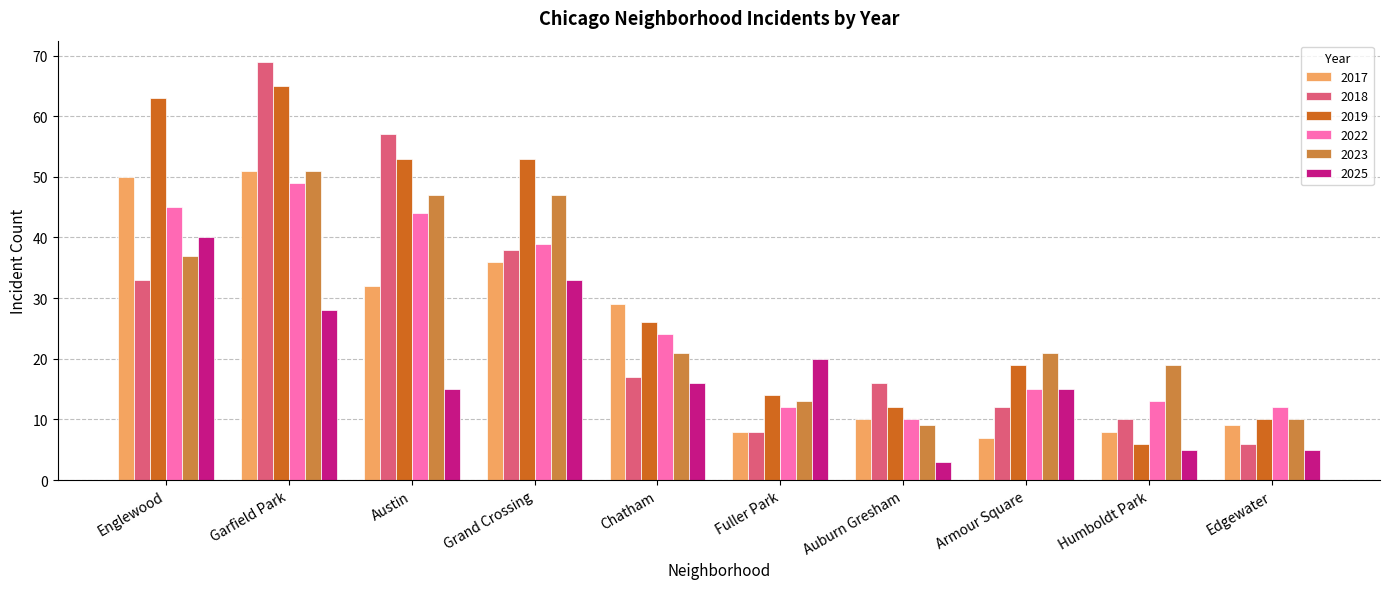

What is the highest value of the 2019 series?

65